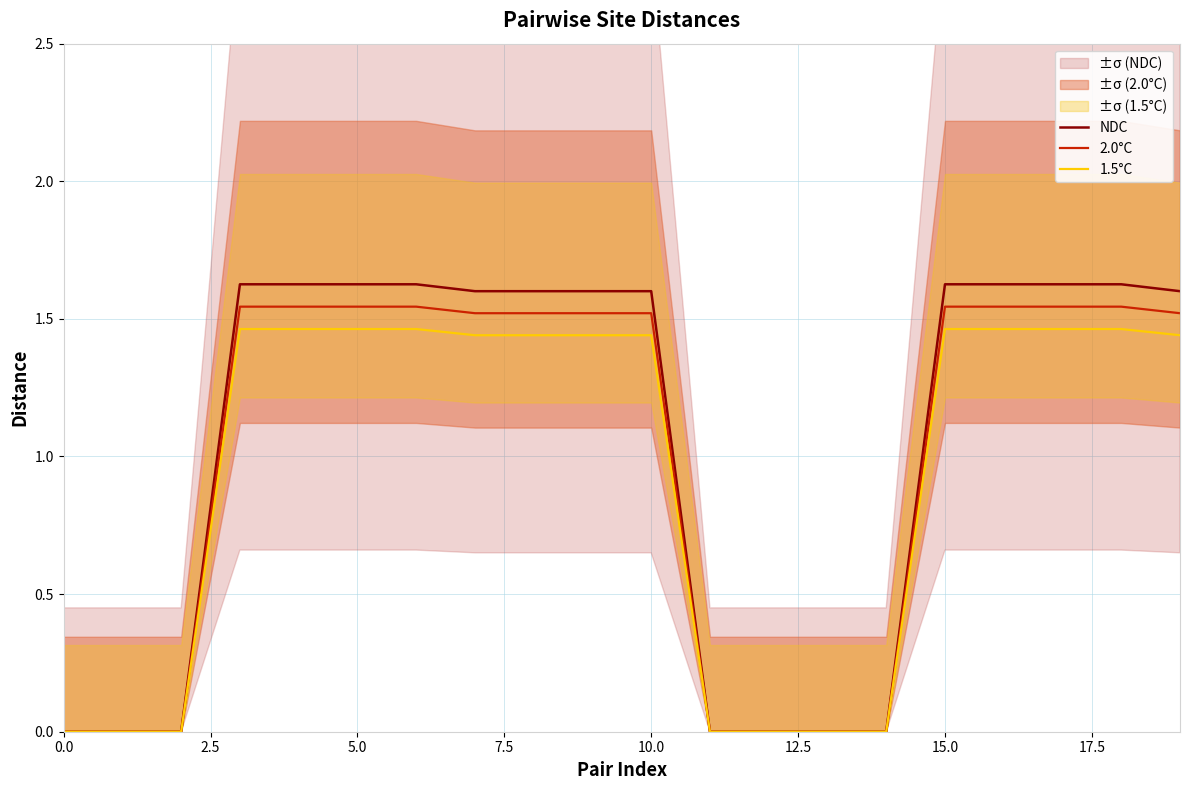

How many 1.5°C values are between 0 and 1?

7